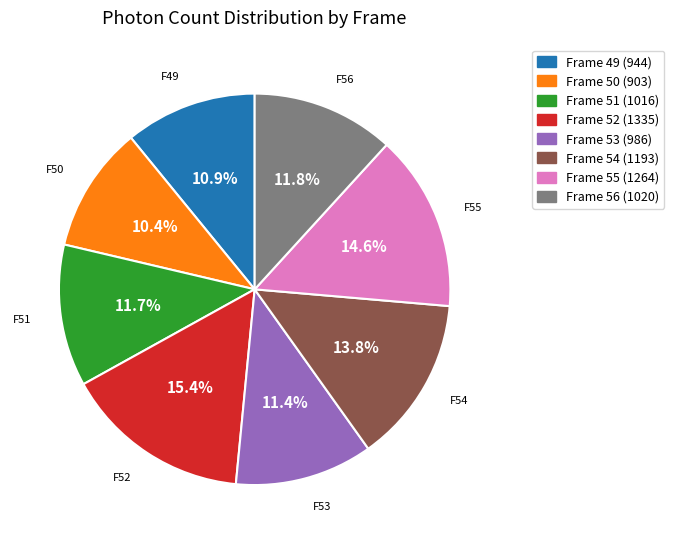

Between Frame 53 and Frame 54, which is larger?

Frame 54